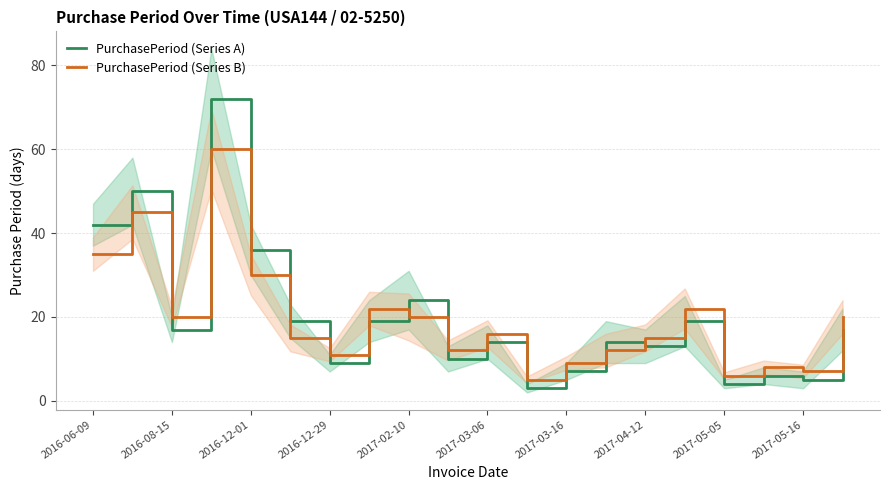

How many intersections are there between PurchasePeriod (Series A) and PurchasePeriod (Series B)?

7